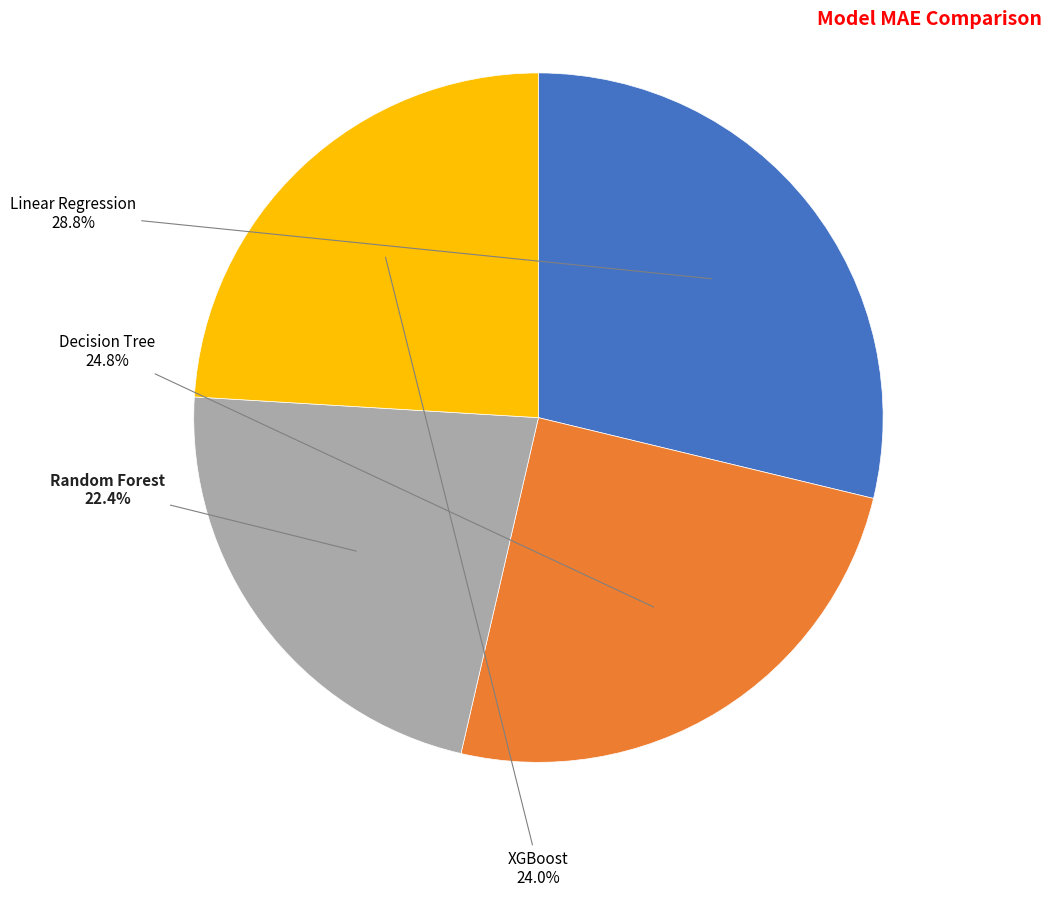

To the nearest percent, what portion does Random Forest represent?

22%